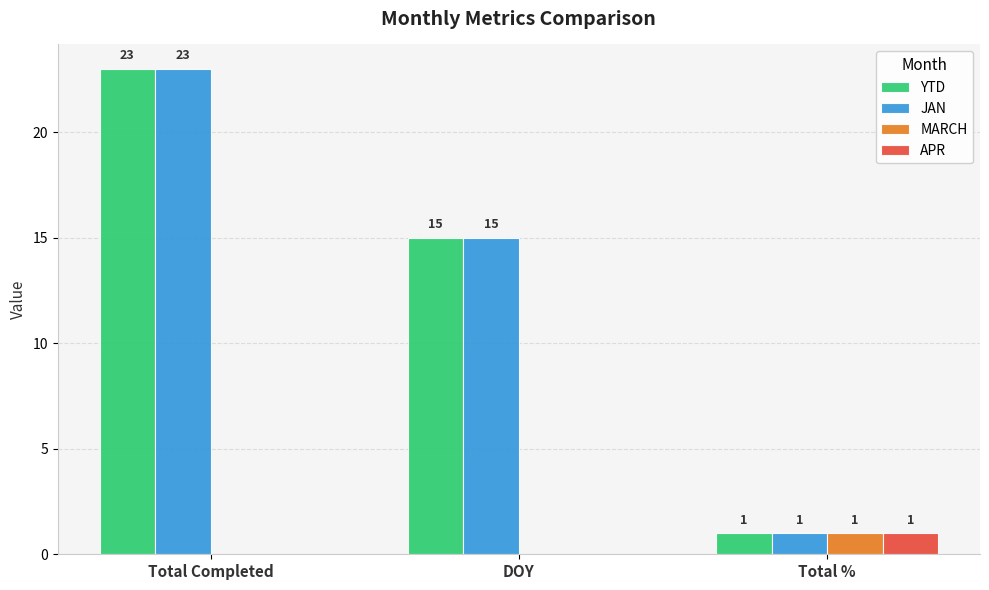

At which category is the sum across all series the highest?

Total Completed